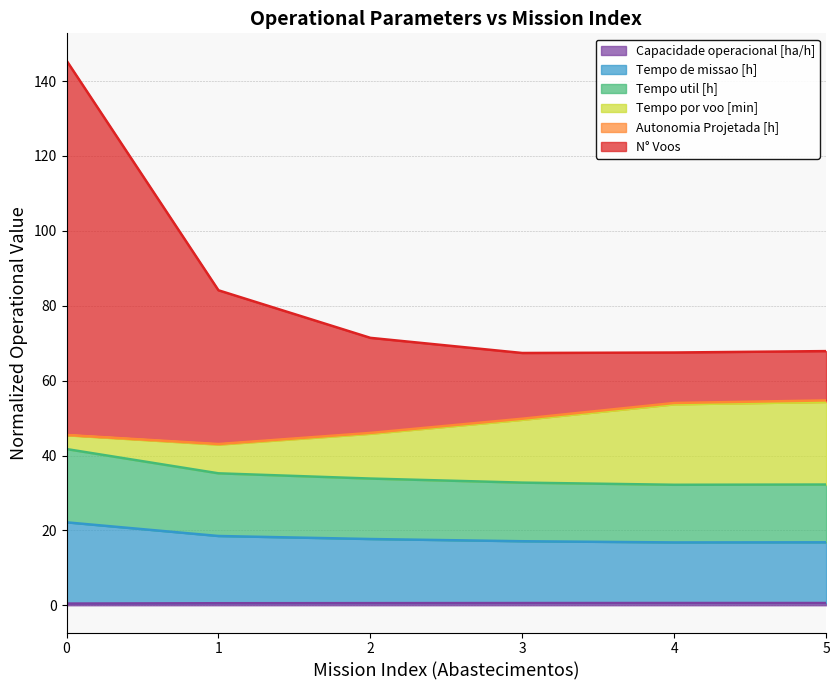

Which series has the largest range (max minus min)?

N° Voos